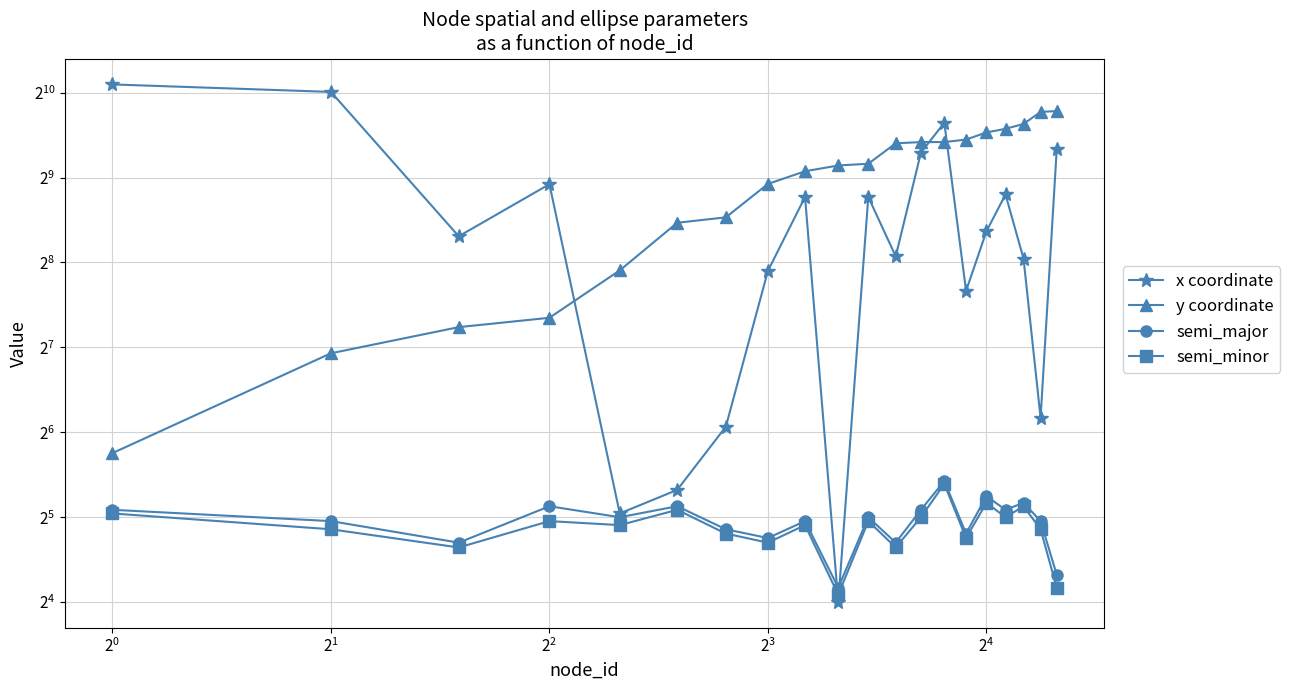

How many data points in y coordinate are less than 573?

10